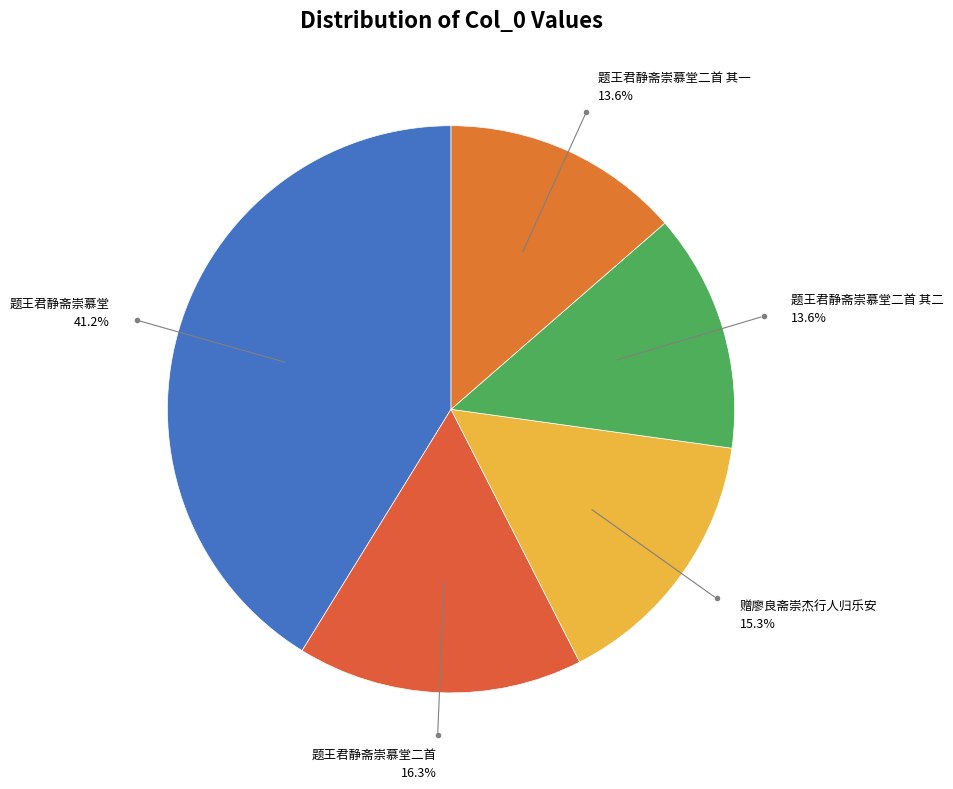

Count the number of slices in the pie.

5